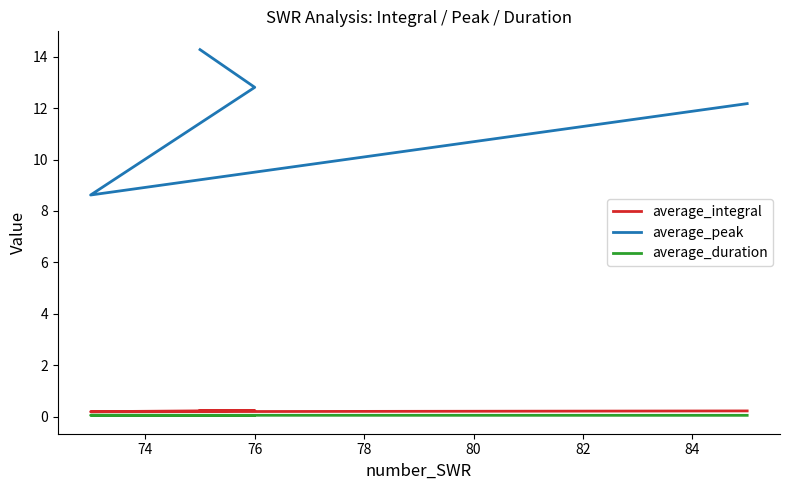

How many lines are shown in the chart?

3